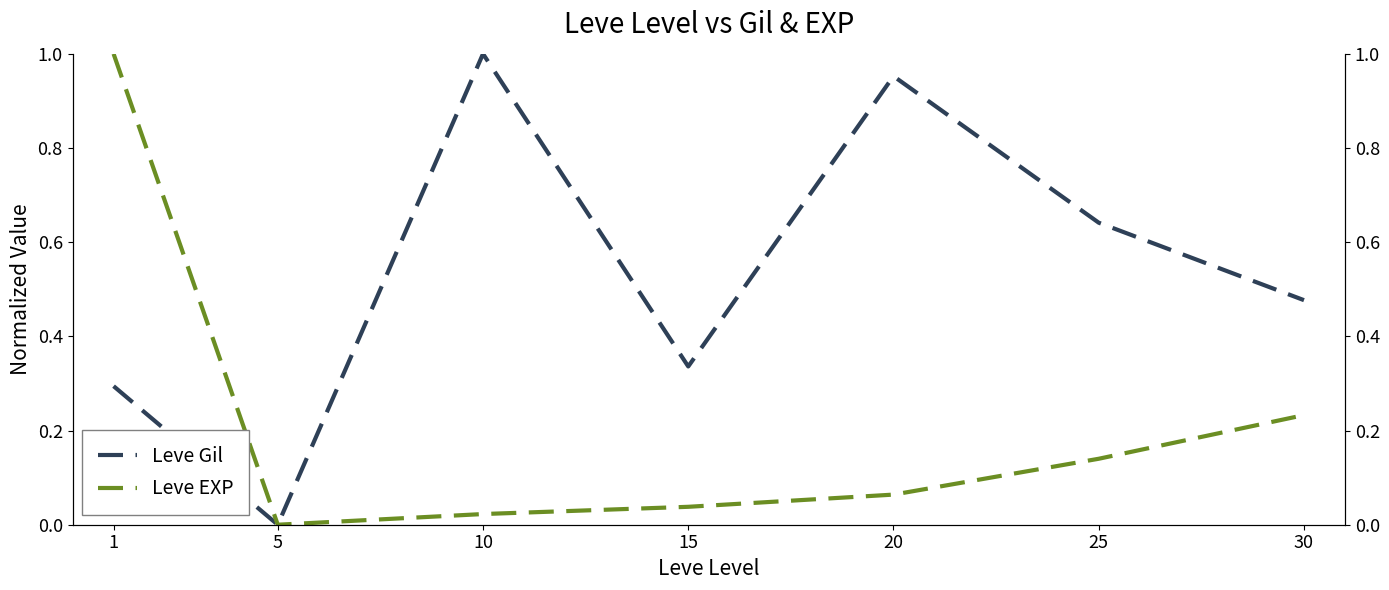

How many lines are shown in the chart?

2